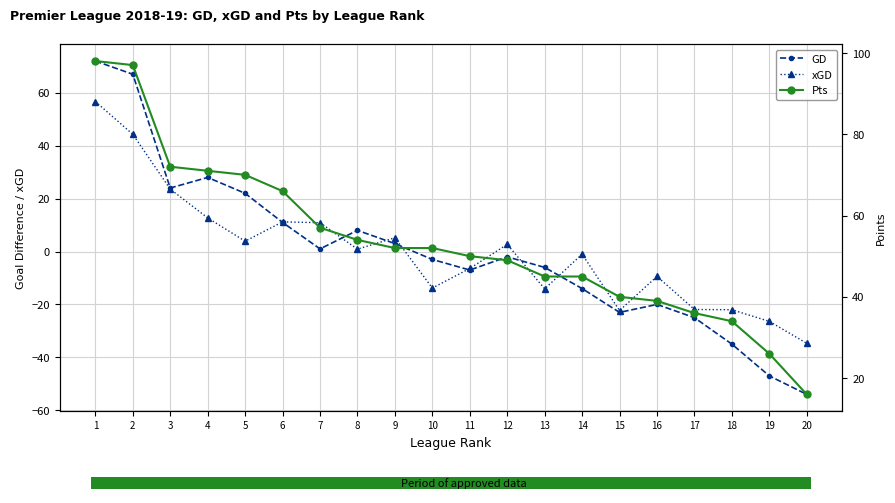

Rank the series by their maximum value, from highest to lowest.

Pts, GD, xGD